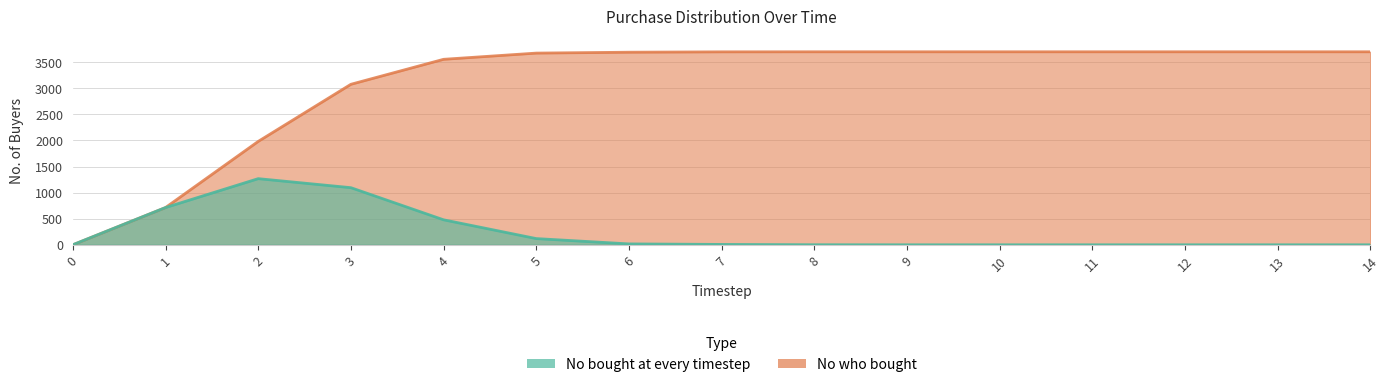

What is the sum of all No bought at every timestep values?

3701